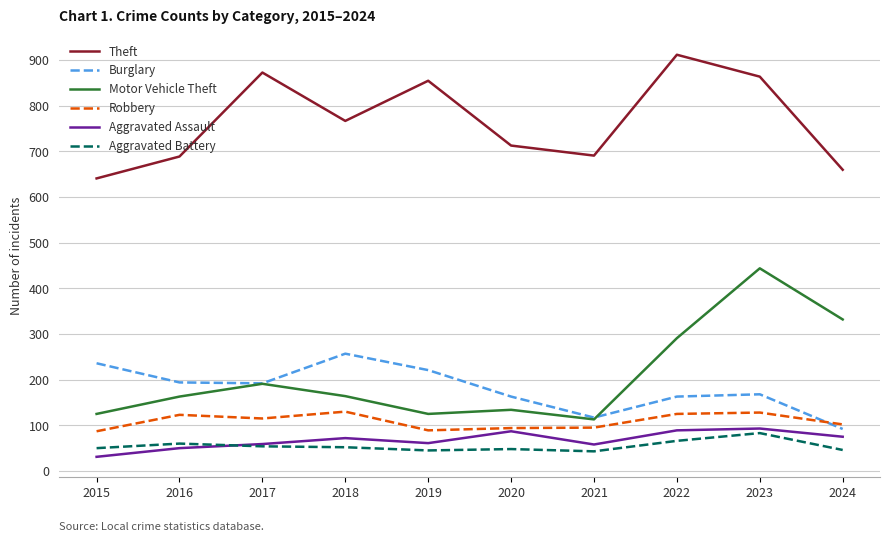

The value of Robbery at 2018 is 130. True or false?

True